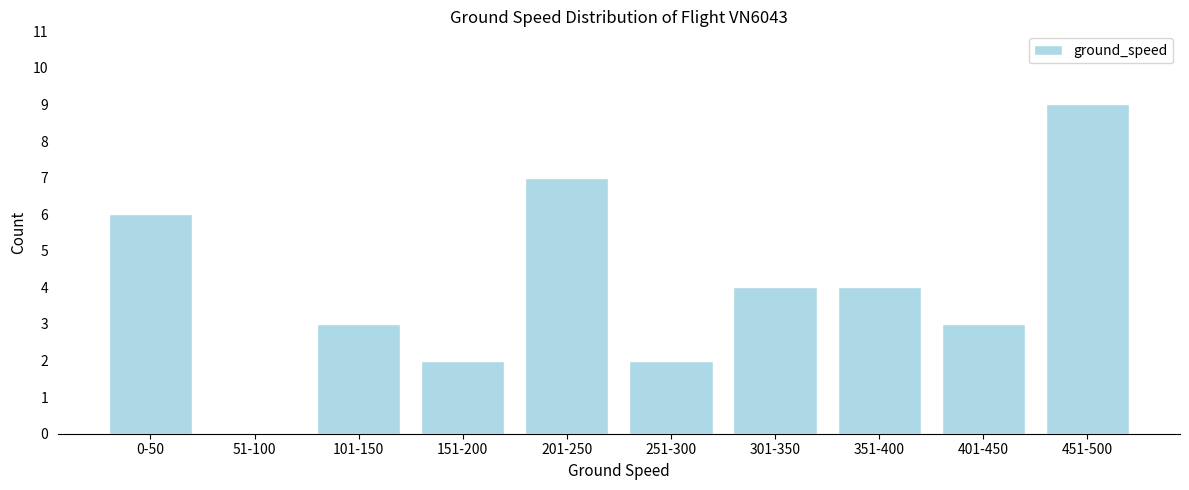

Reading right to left, what are all the values shown in this chart?

451-500=9	401-450=3	351-400=4	301-350=4	251-300=2	201-250=7	151-200=2	101-150=3	51-100=0	0-50=6